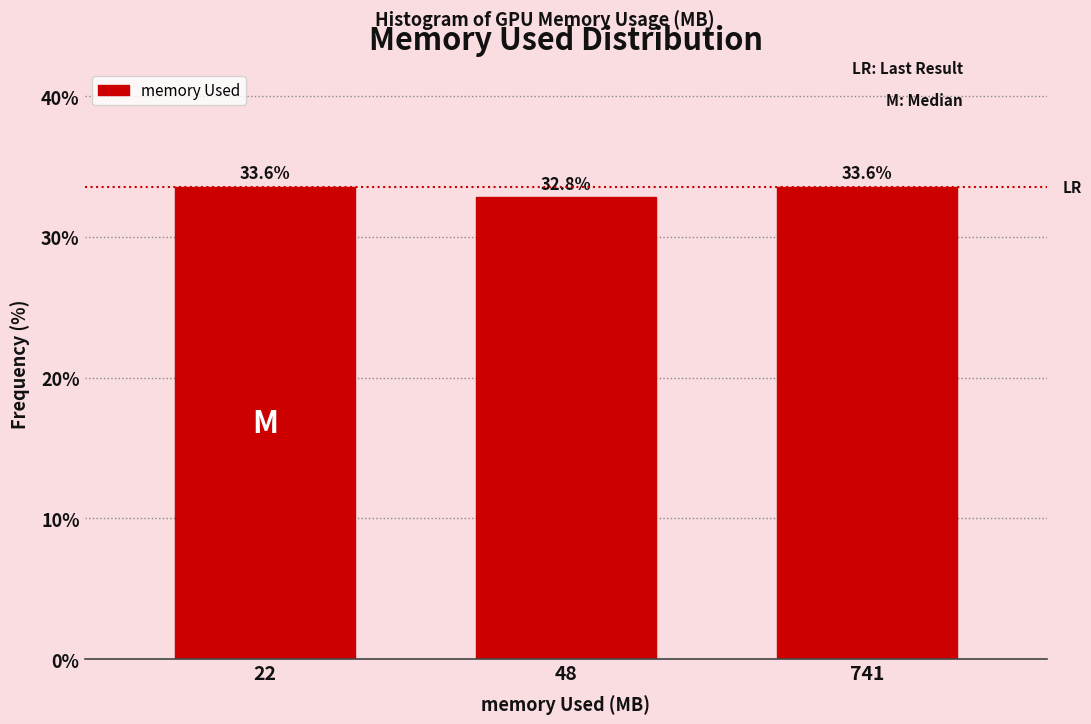

Reading right to left, extract all data points from this chart.

33.6	32.8	33.6